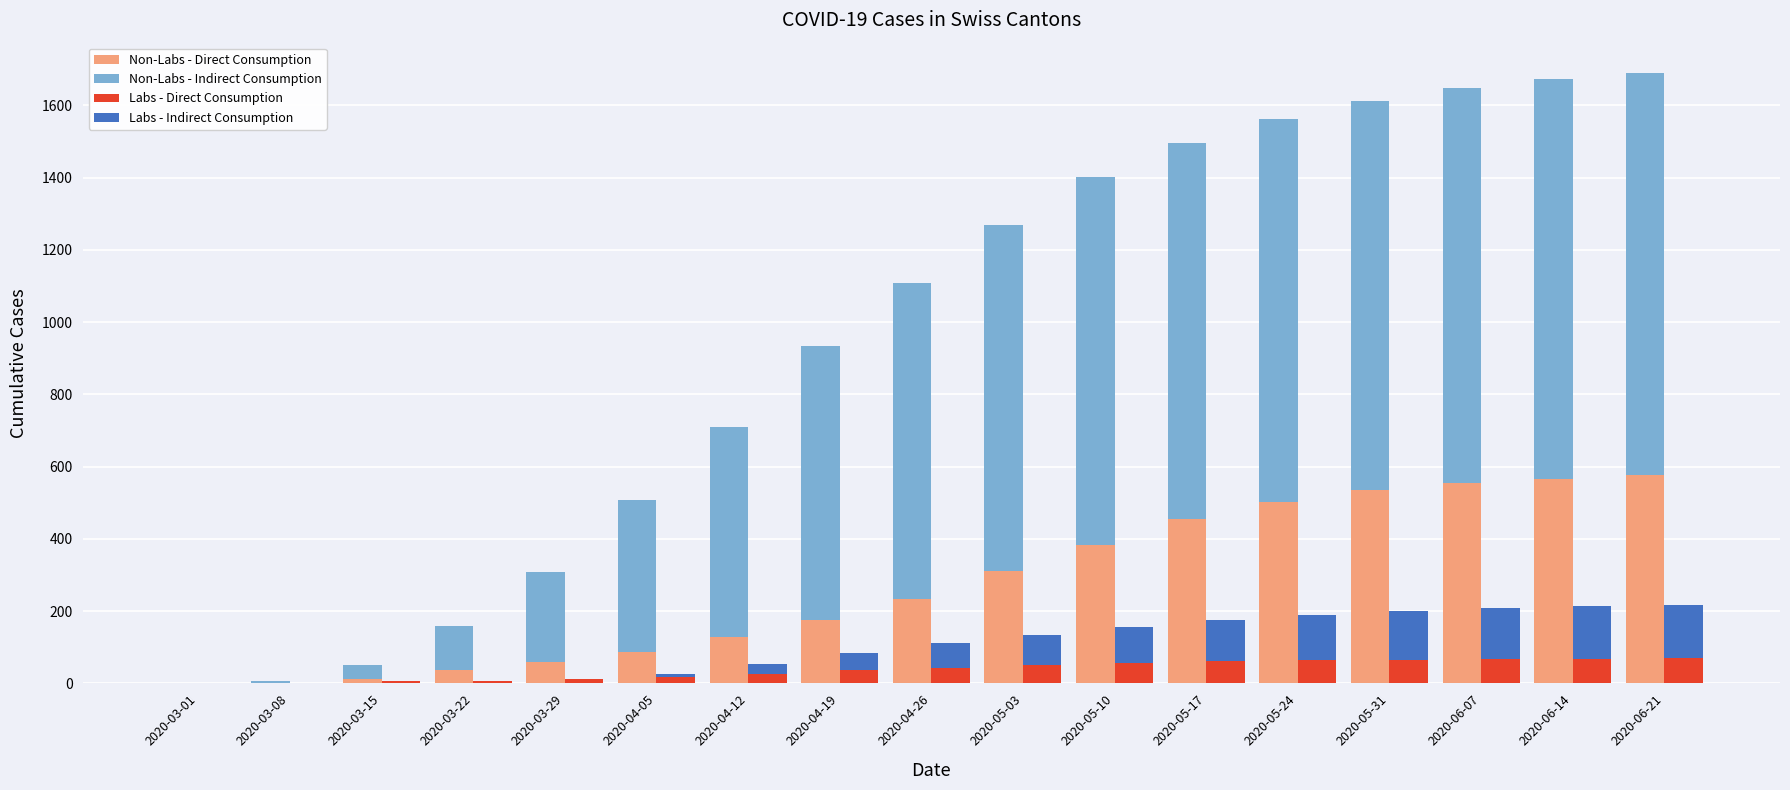

What position from the right is 2020-06-07?

3